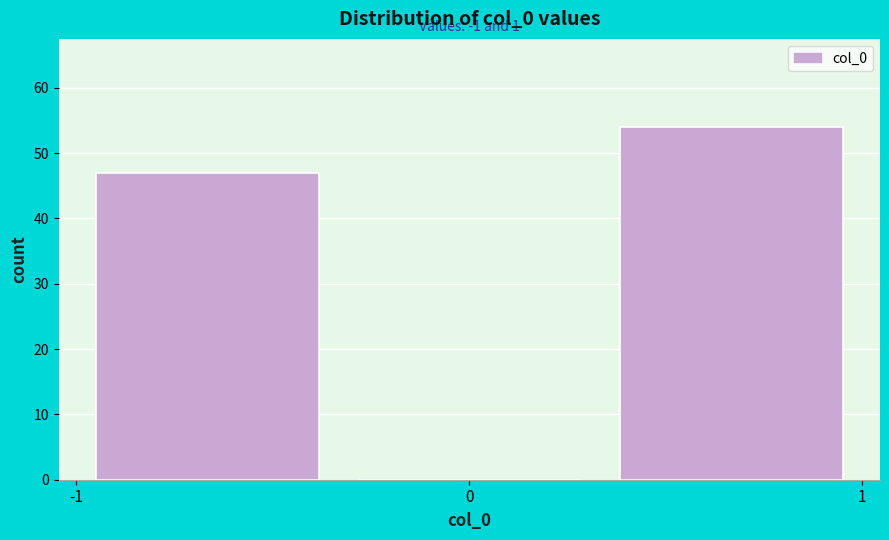

Over which range of the x-axis is the bar tallest?

0.3 to 1.0